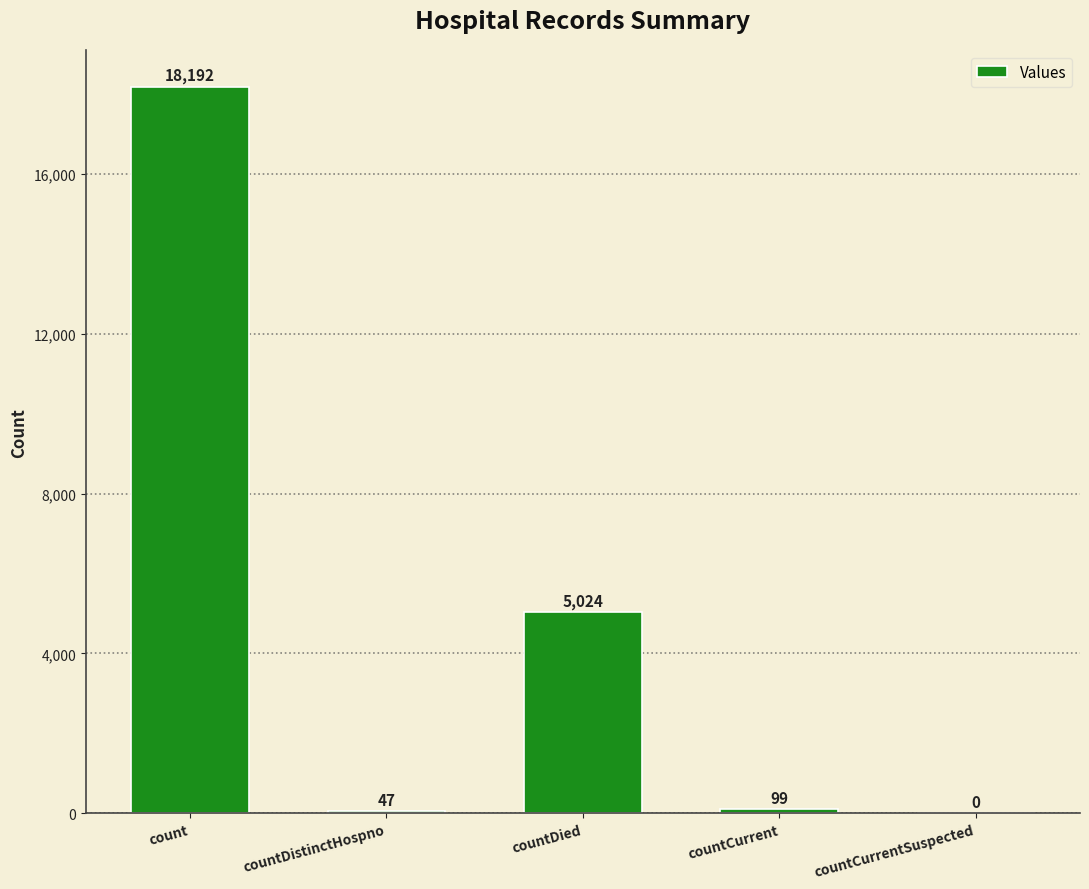

Approximately how many times larger is the value at countDied compared to countCurrent?

50.7